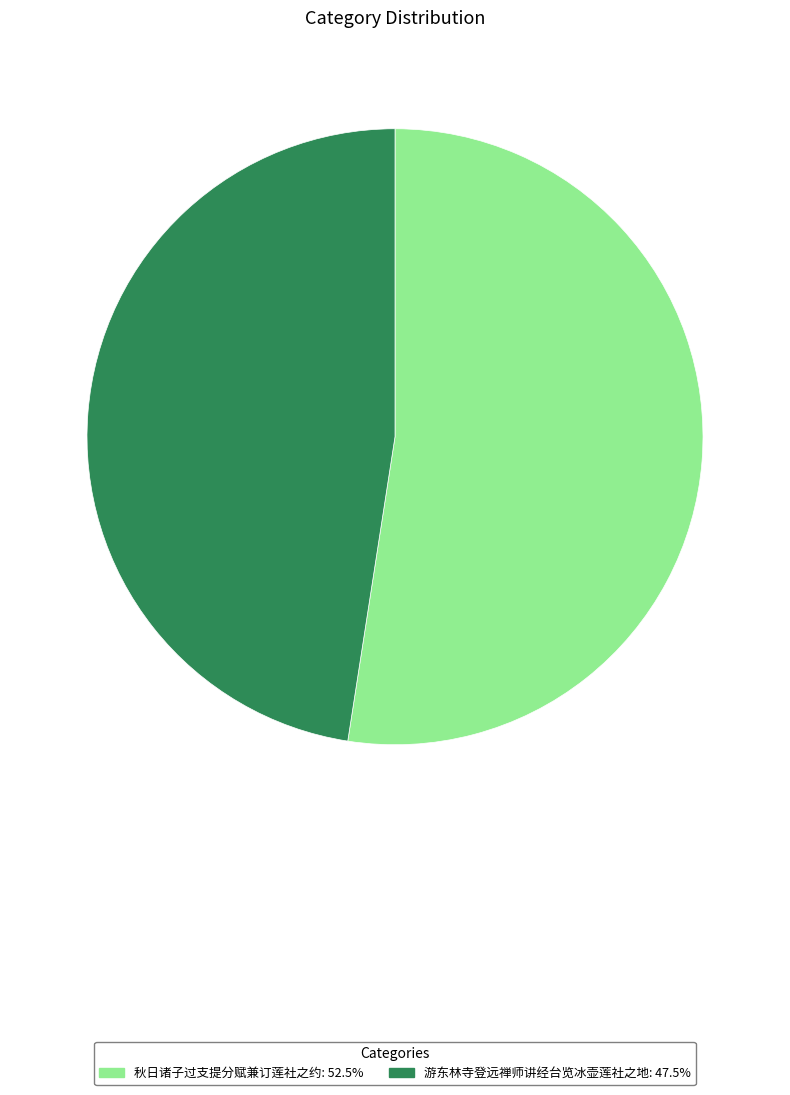

True or false: 游东林寺登远禅师讲经台览冰壶莲社之地 accounts for 42% of the total.

False